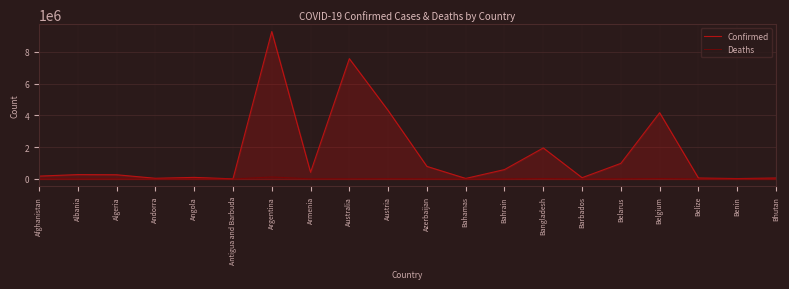

Rank the series at Bhutan from lowest to highest value.

Deaths, Confirmed